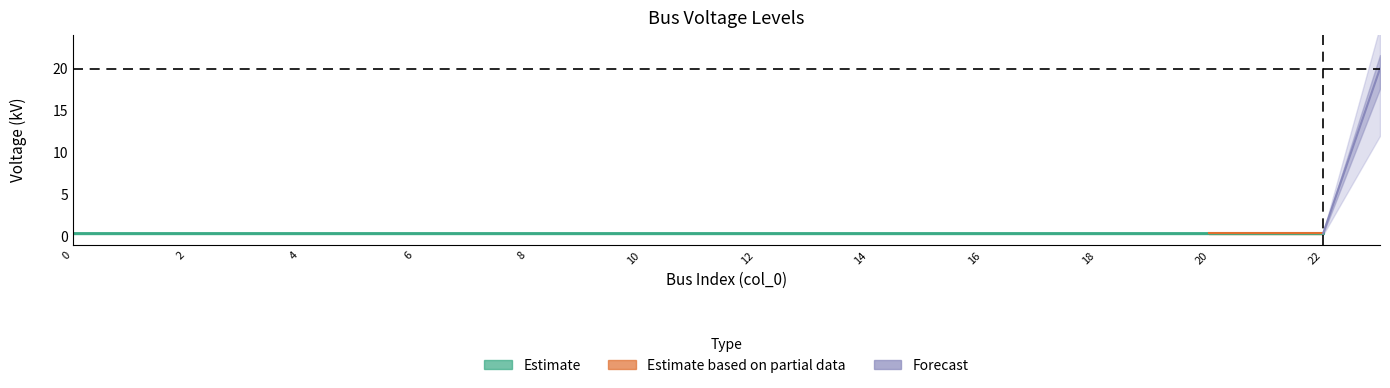

What is the difference between the maximum and minimum values?

19.6